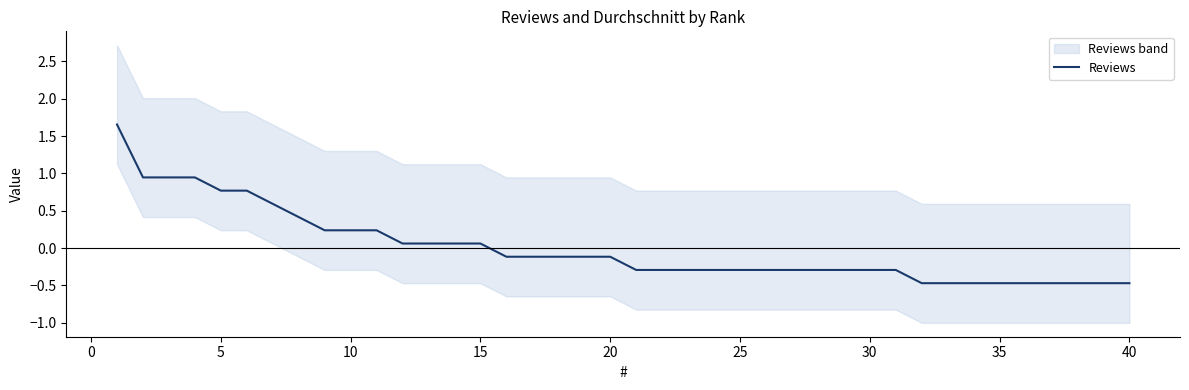

What is the minimum value for Reviews?

-0.5